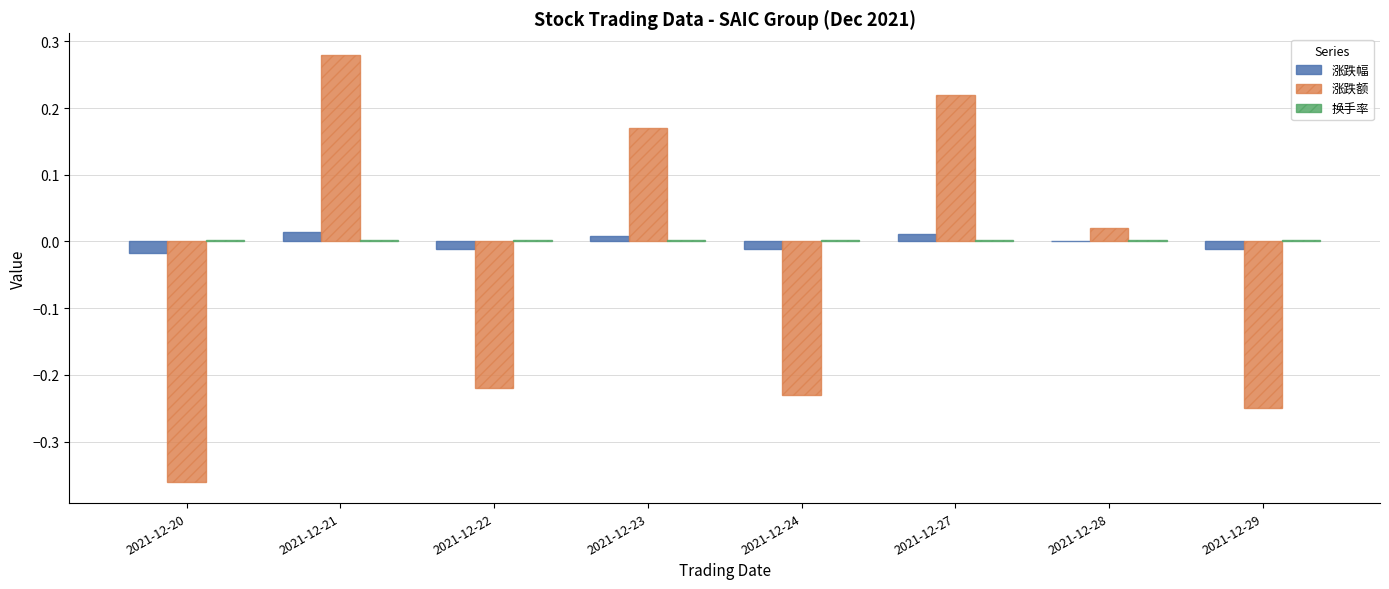

Is the value of 涨跌额 at 2021-12-23 greater than the value of 涨跌幅 at 2021-12-24?

Yes